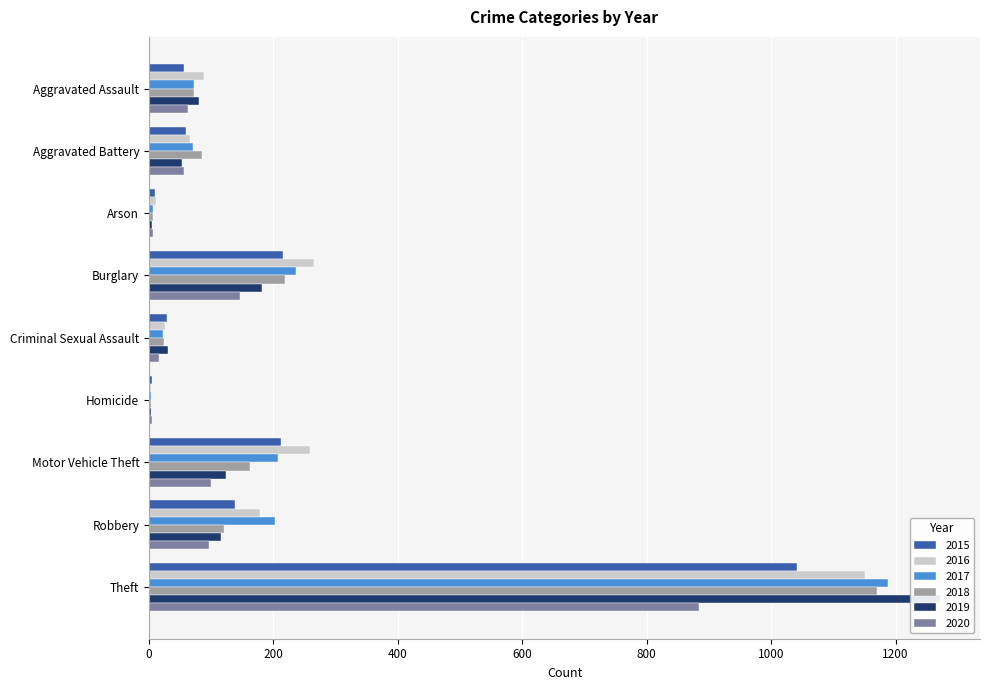

What are all the series names shown in the legend?

2015, 2016, 2017, 2018, 2019, 2020